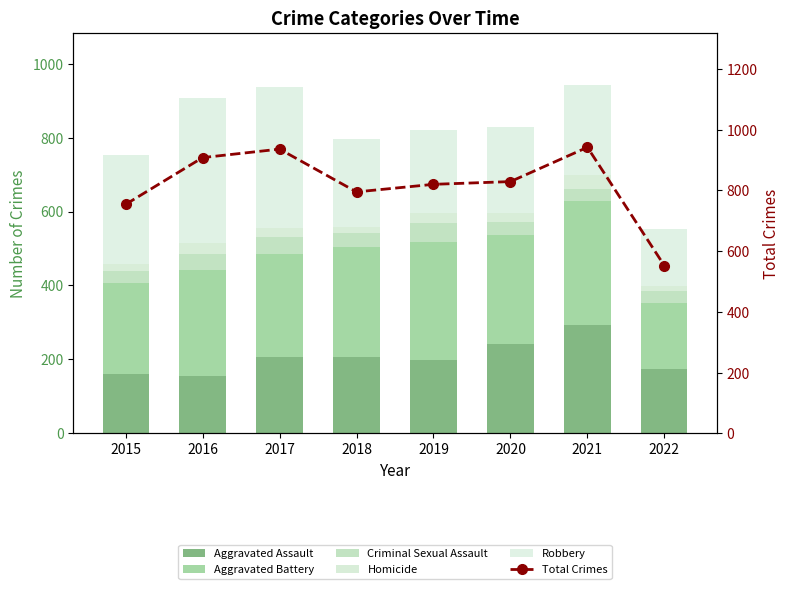

The value of Robbery at 2017 is 381. True or false?

True